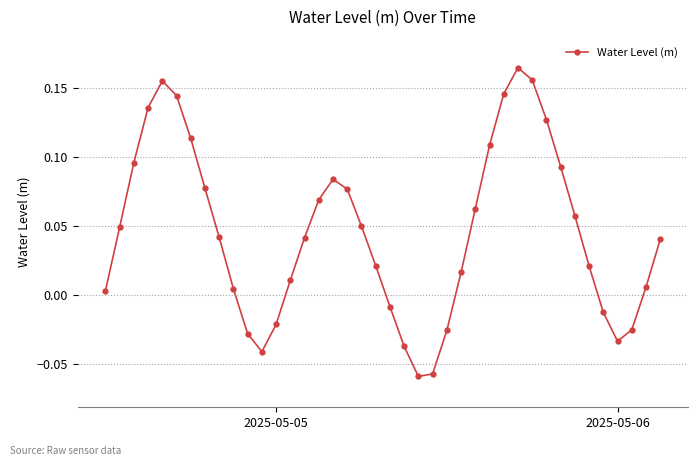

How many points are higher than both their immediate neighbors (excluding endpoints)?

3